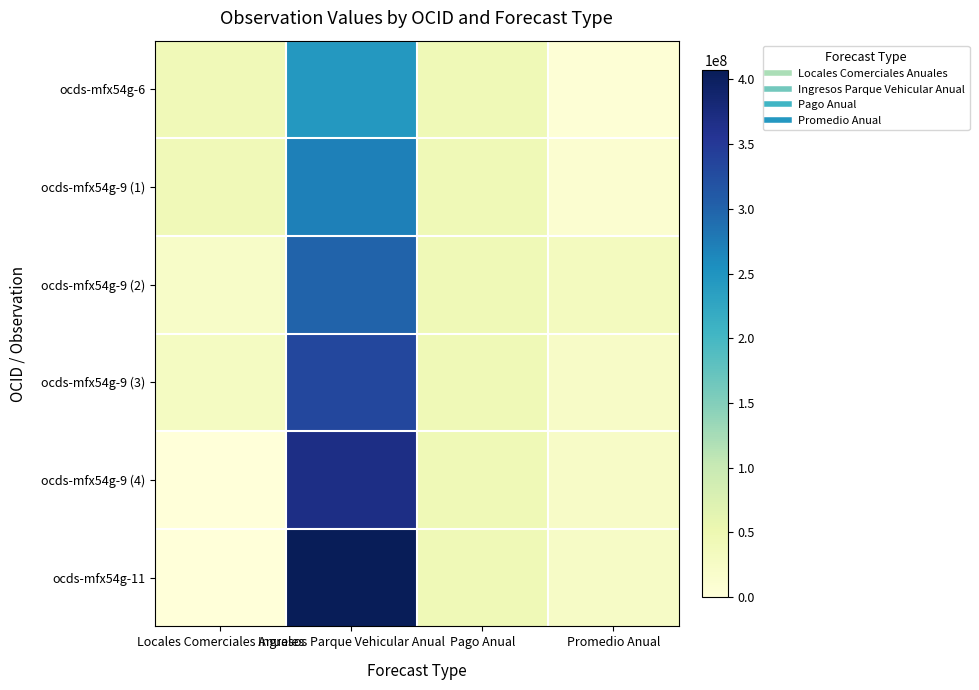

What is the maximum value shown in the chart?

407267331